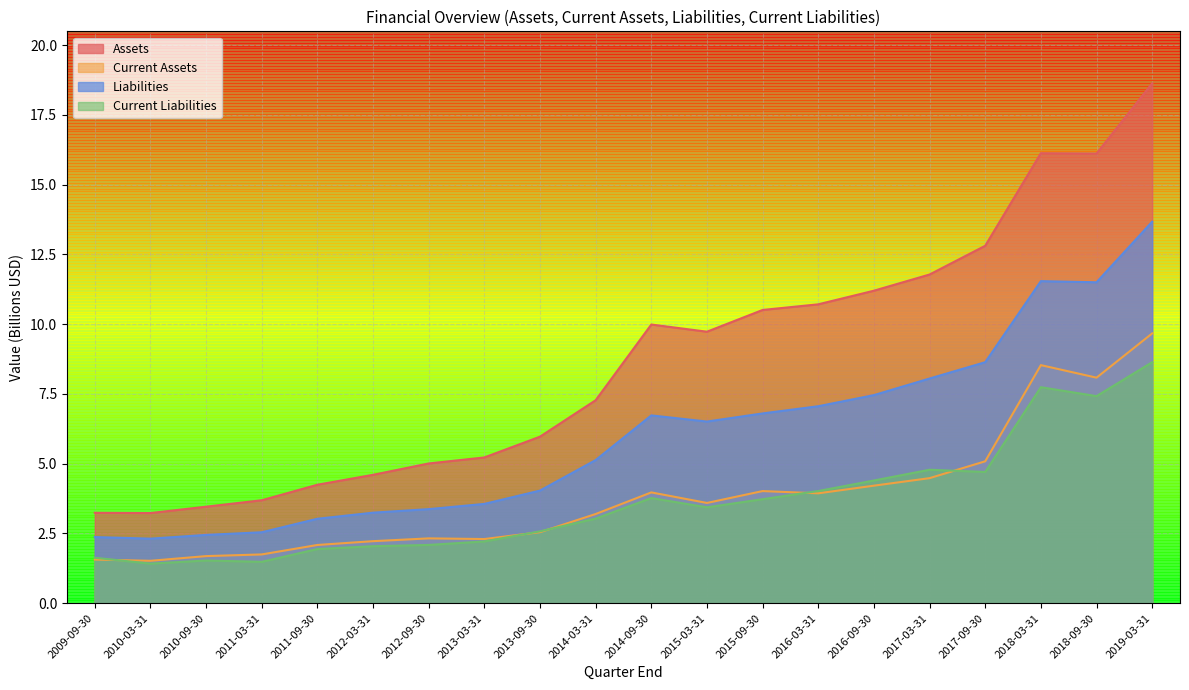

The value of Assets at 2013-09-30 is 2.3. True or false?

False